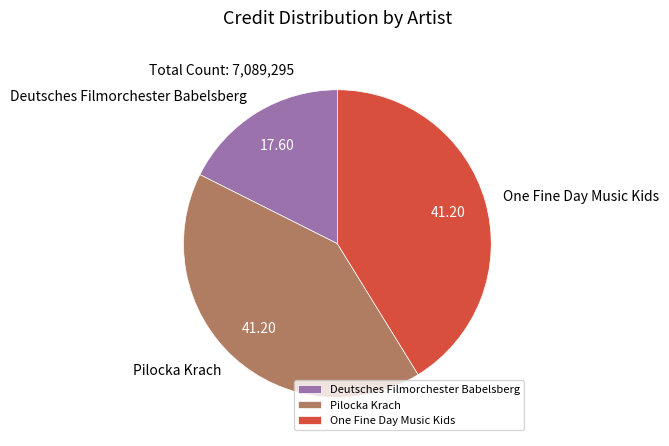

Which category has the smallest portion of the pie?

Deutsches Filmorchester Babelsberg